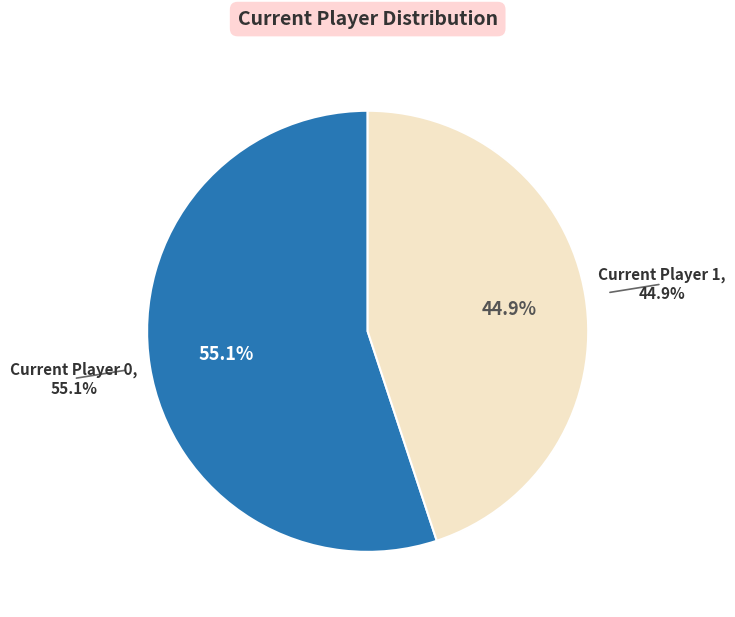

Count the number of slices in the pie.

2